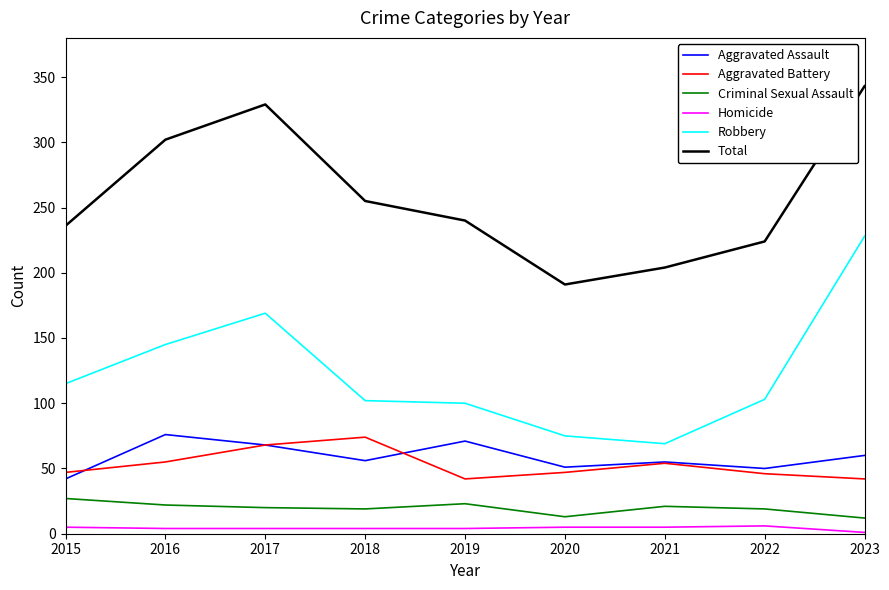

What is the highest value of the Criminal Sexual Assault series?

27